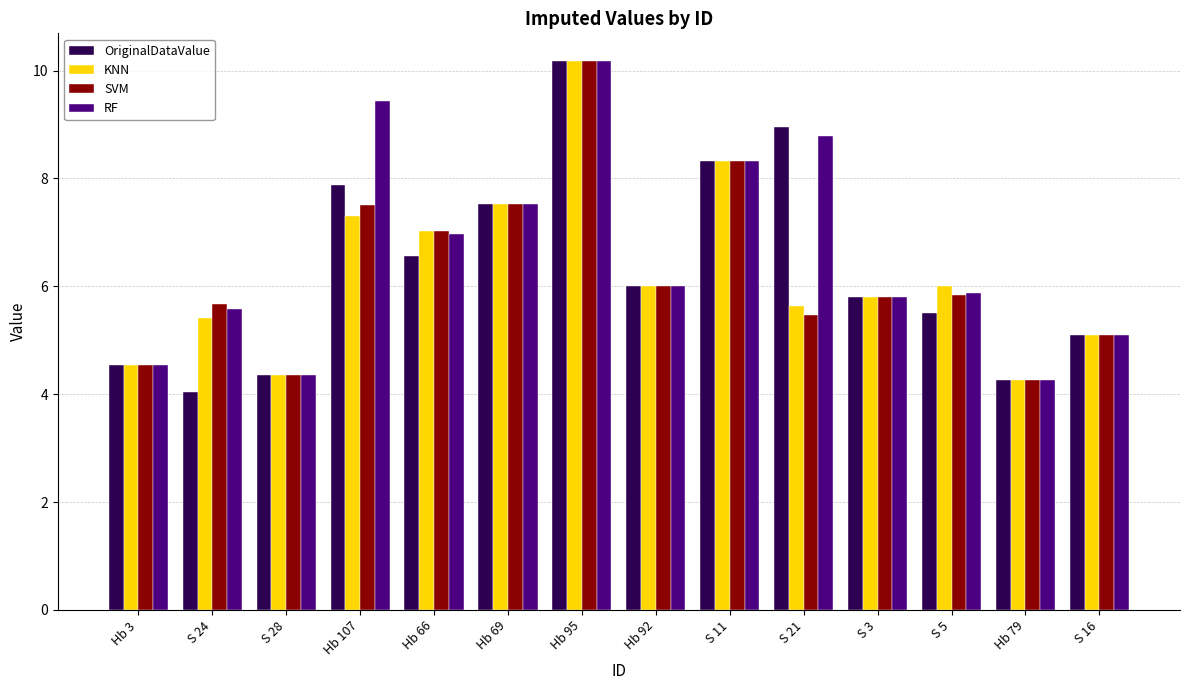

Is the value of OriginalDataValue at Hb 107 greater than the value of RF at Hb 66?

Yes